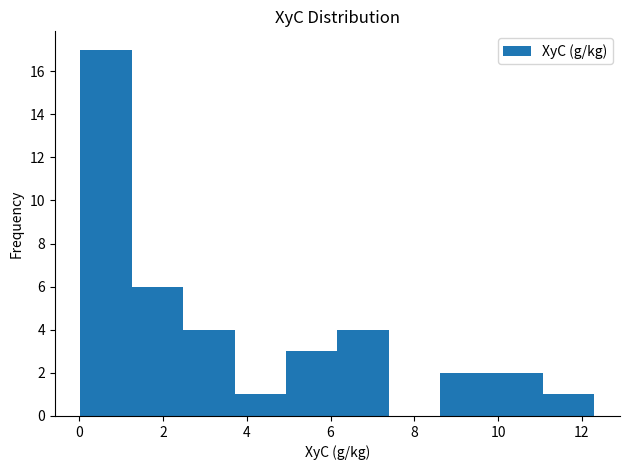

Reading left to right, transcribe this chart: for each bar, give the range it covers on the x-axis and its height. Neither the bar edges nor the heights are printed on the chart, so give them approximately, as read against the axes.

0.0 to 1.2: 17
1.2 to 2.4: 6
2.4 to 3.8: 4
3.8 to 5.0: 1
5.0 to 6.2: 3
6.2 to 7.4: 4
7.4 to 8.6: 0
8.6 to 9.8: 2
9.8 to 11.0: 2
11.0 to 12.4: 1